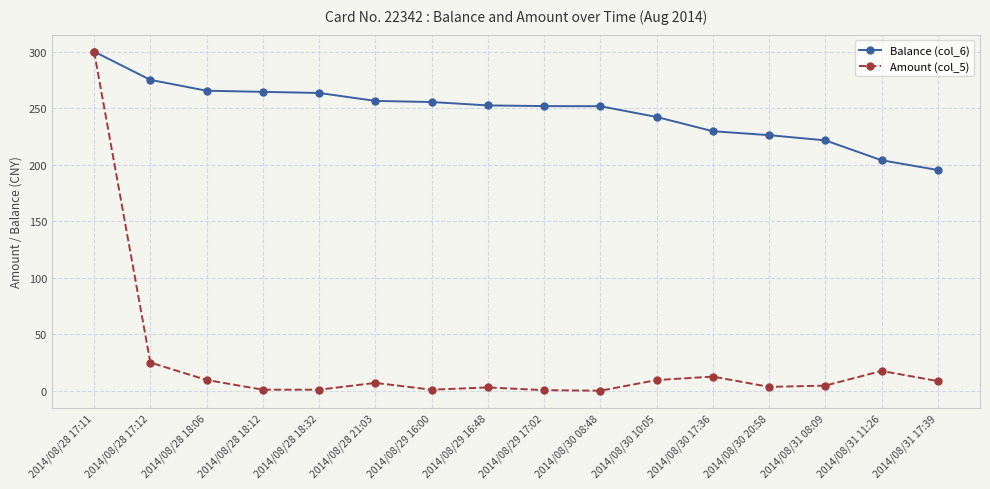

What is the label of the 16th point from the right?

2014/08/28 17:11